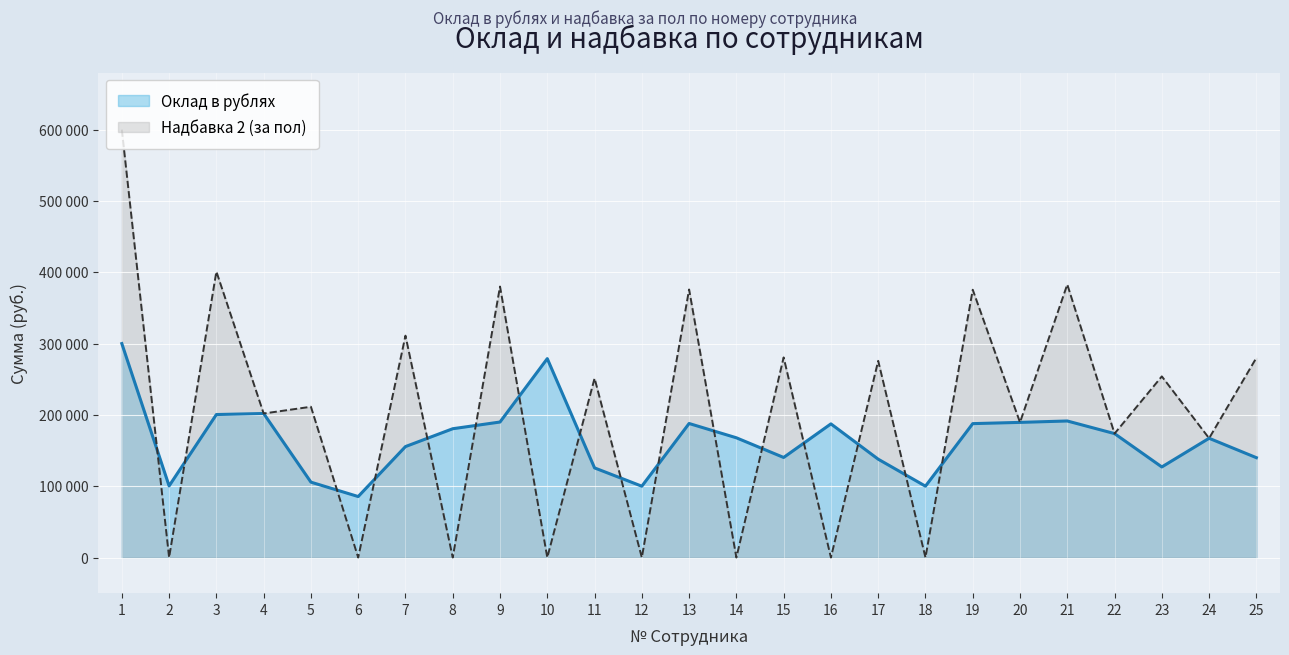

Which series ends up on top after the final intersection of Оклад в рублях and Надбавка 2 (за пол)?

Надбавка 2 (за пол)